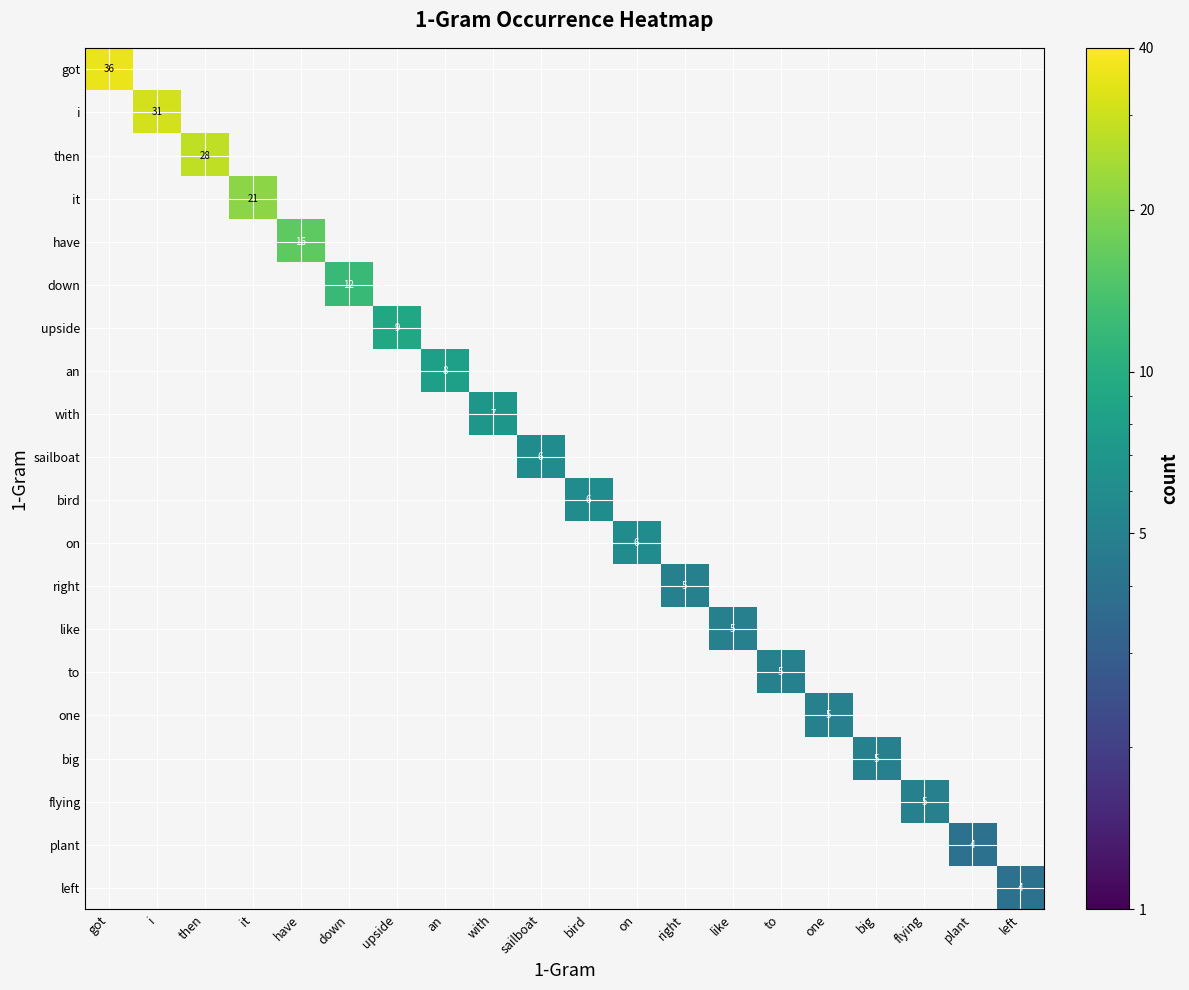

Count the number of data series in this chart.

20